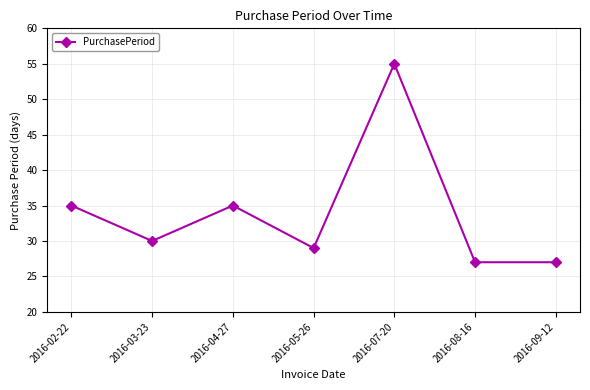

Which category has the highest value across all series?

2016-07-20